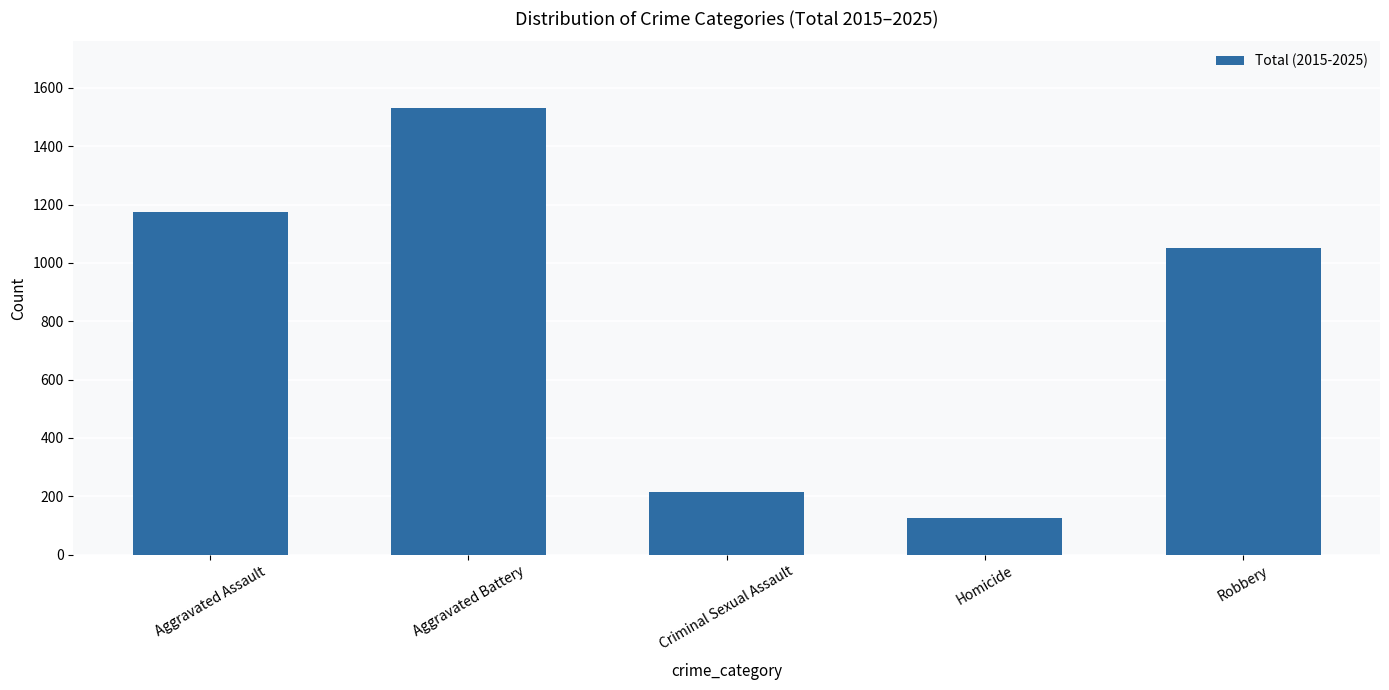

Reading left to right, what are all the values shown in this chart?

Aggravated Assault=1175	Aggravated Battery=1530	Criminal Sexual Assault=215	Homicide=127	Robbery=1051